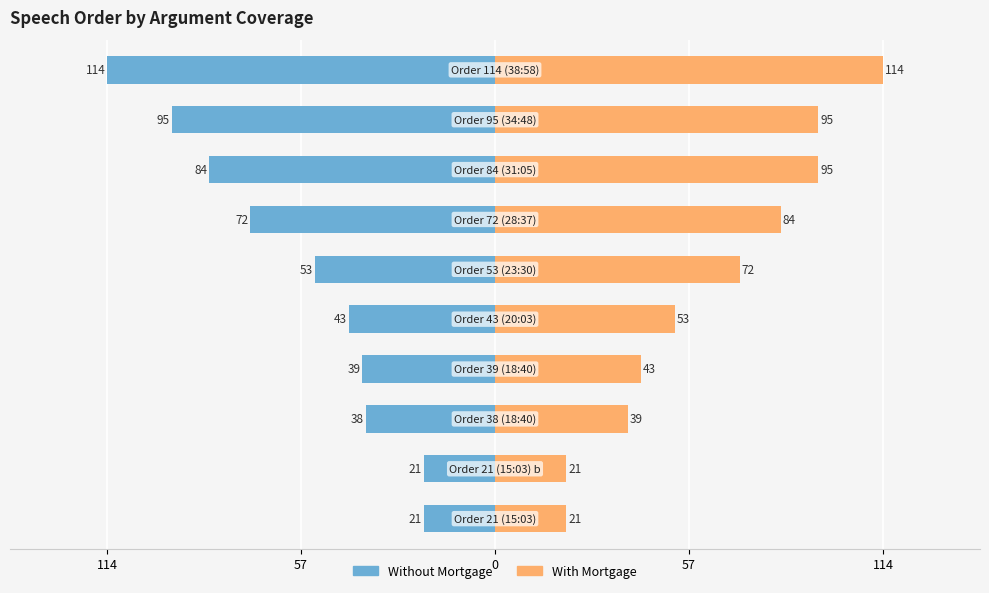

Which series changed the most between 57 and 8?

Without Mortgage